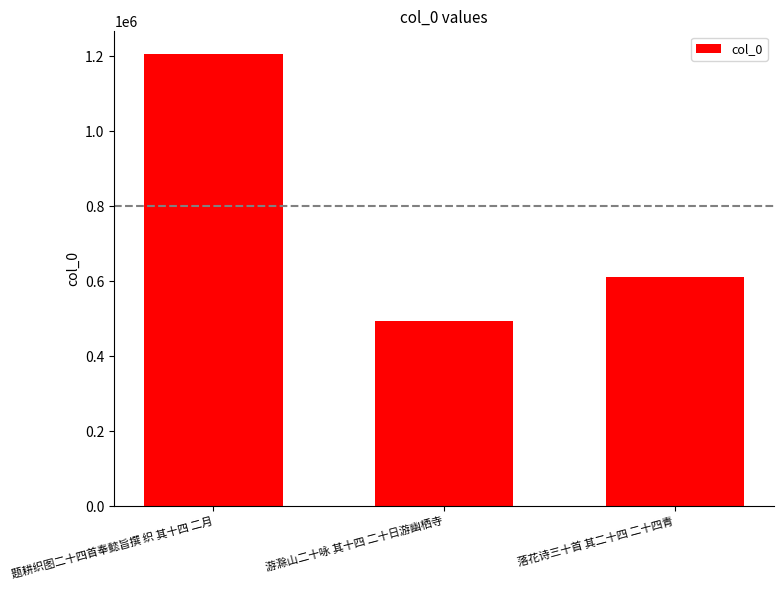

How many categories are shown in the chart?

3